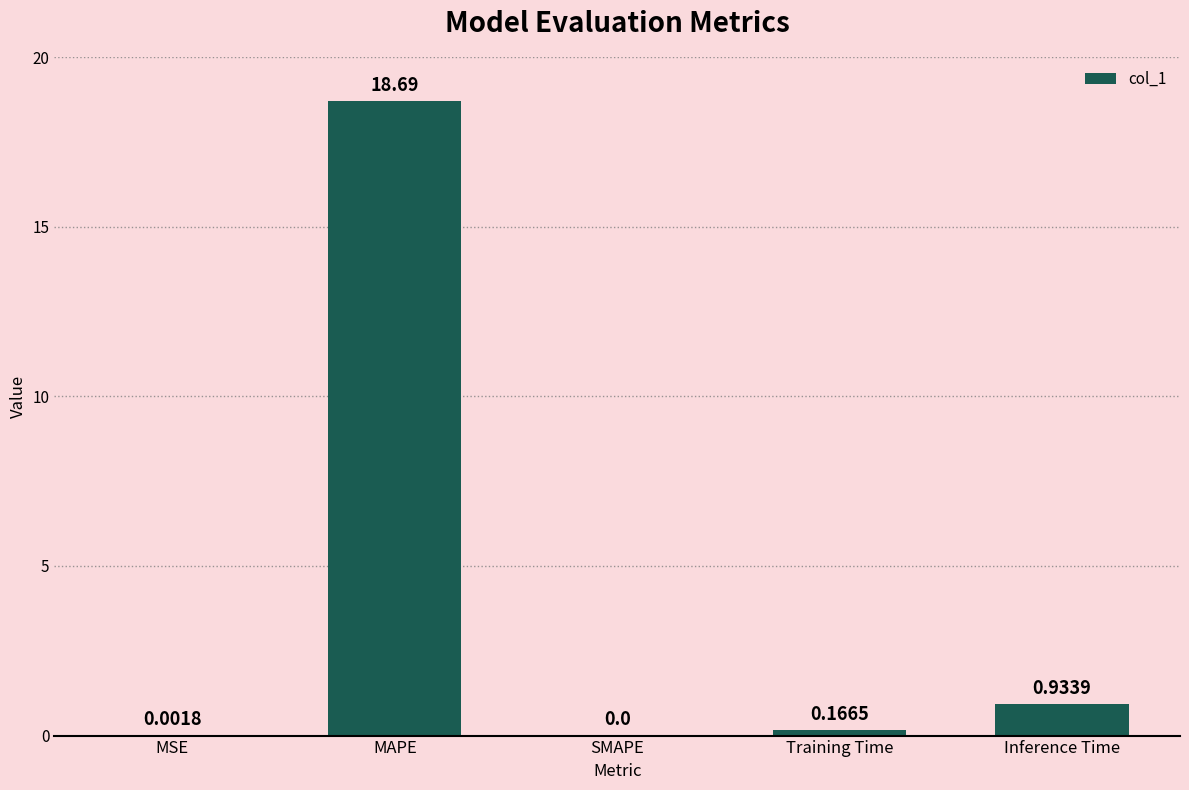

What is the sum of all values?

19.8